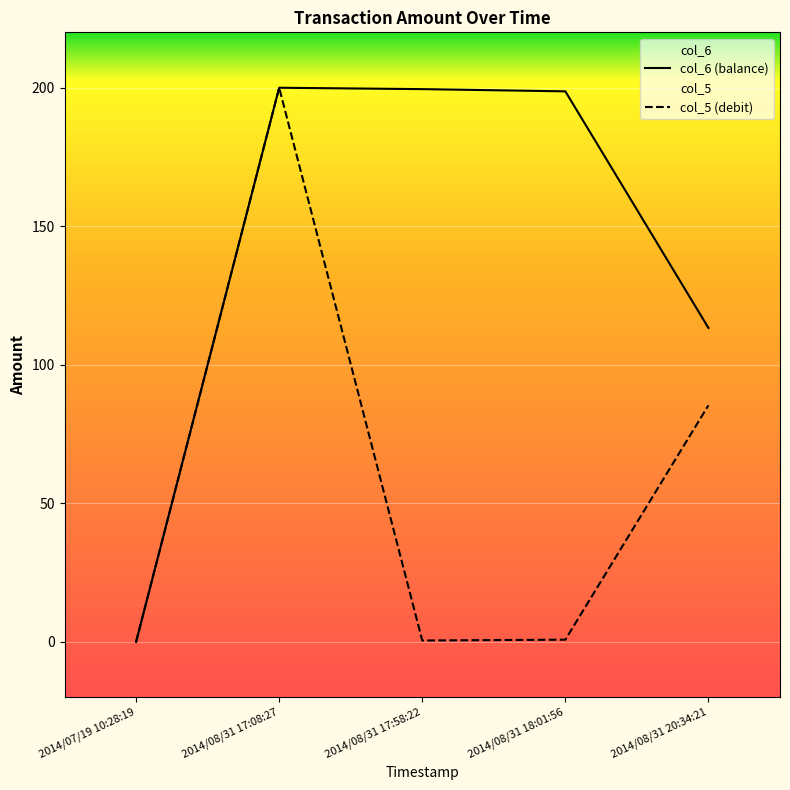

True or false: col_5 and col_6 cross at least once.

False